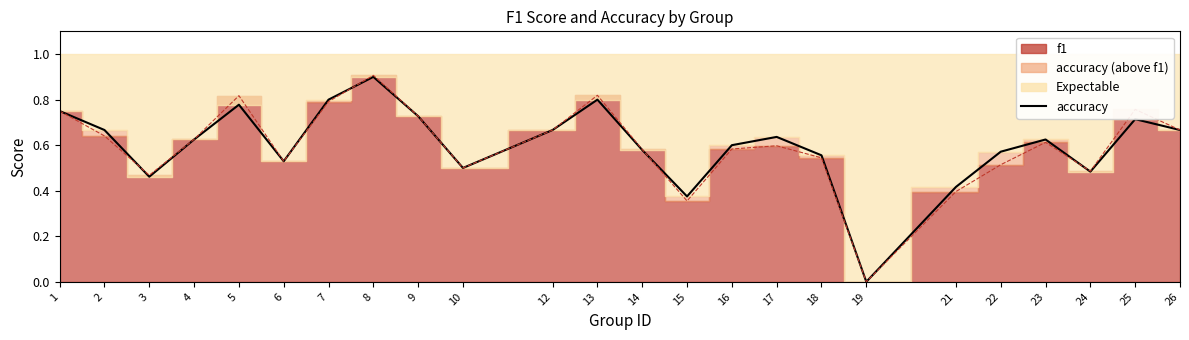

At which label is the value closest to 0?

19